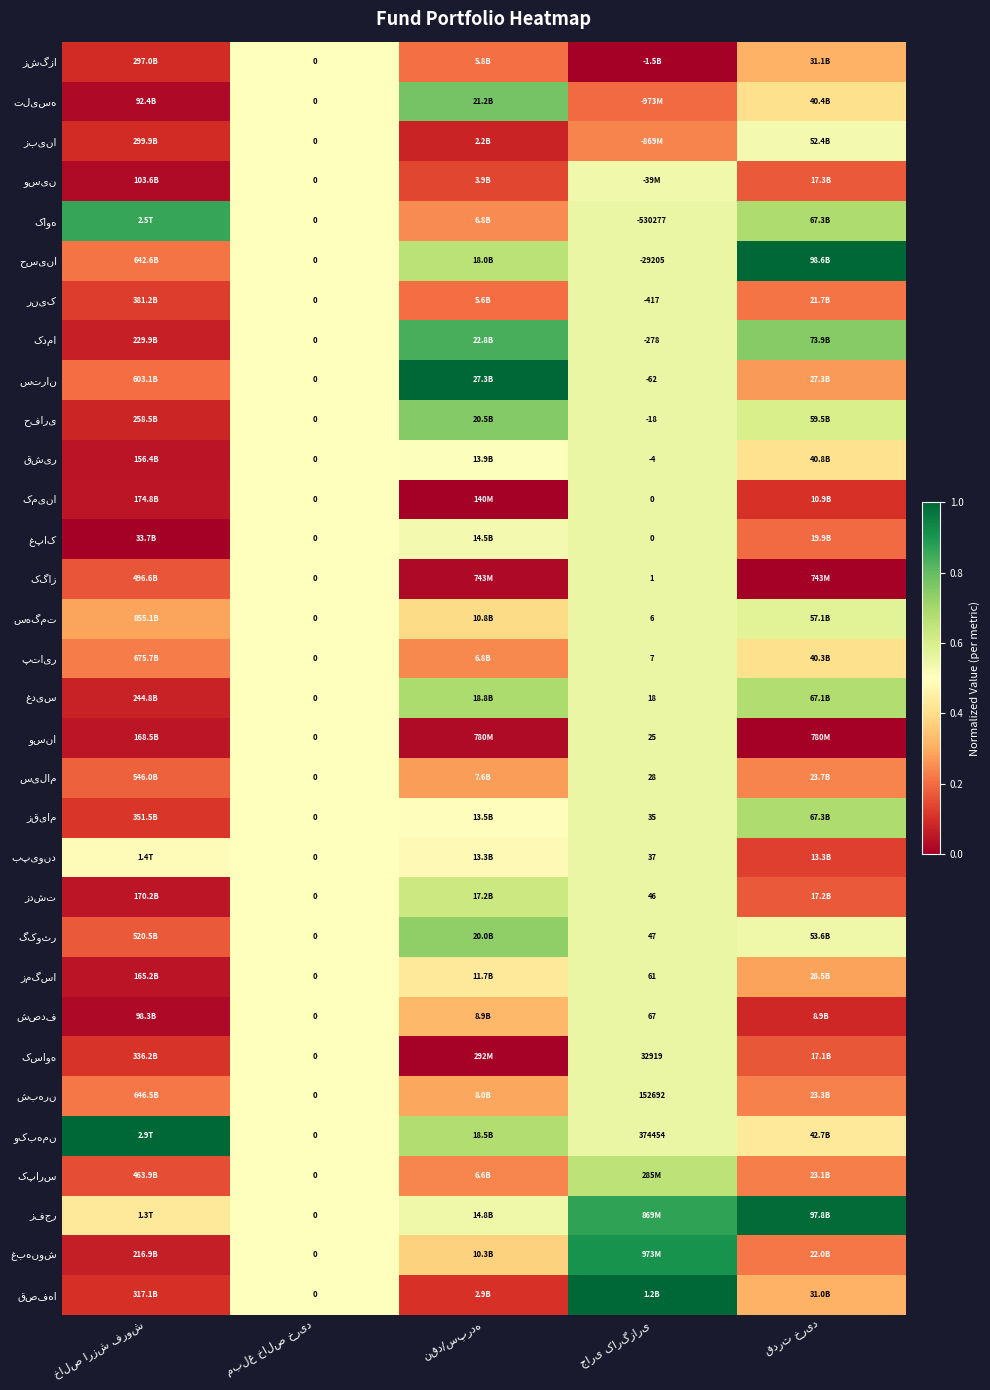

The value of وسنا at قدرت خرید is 0.0. True or false?

False